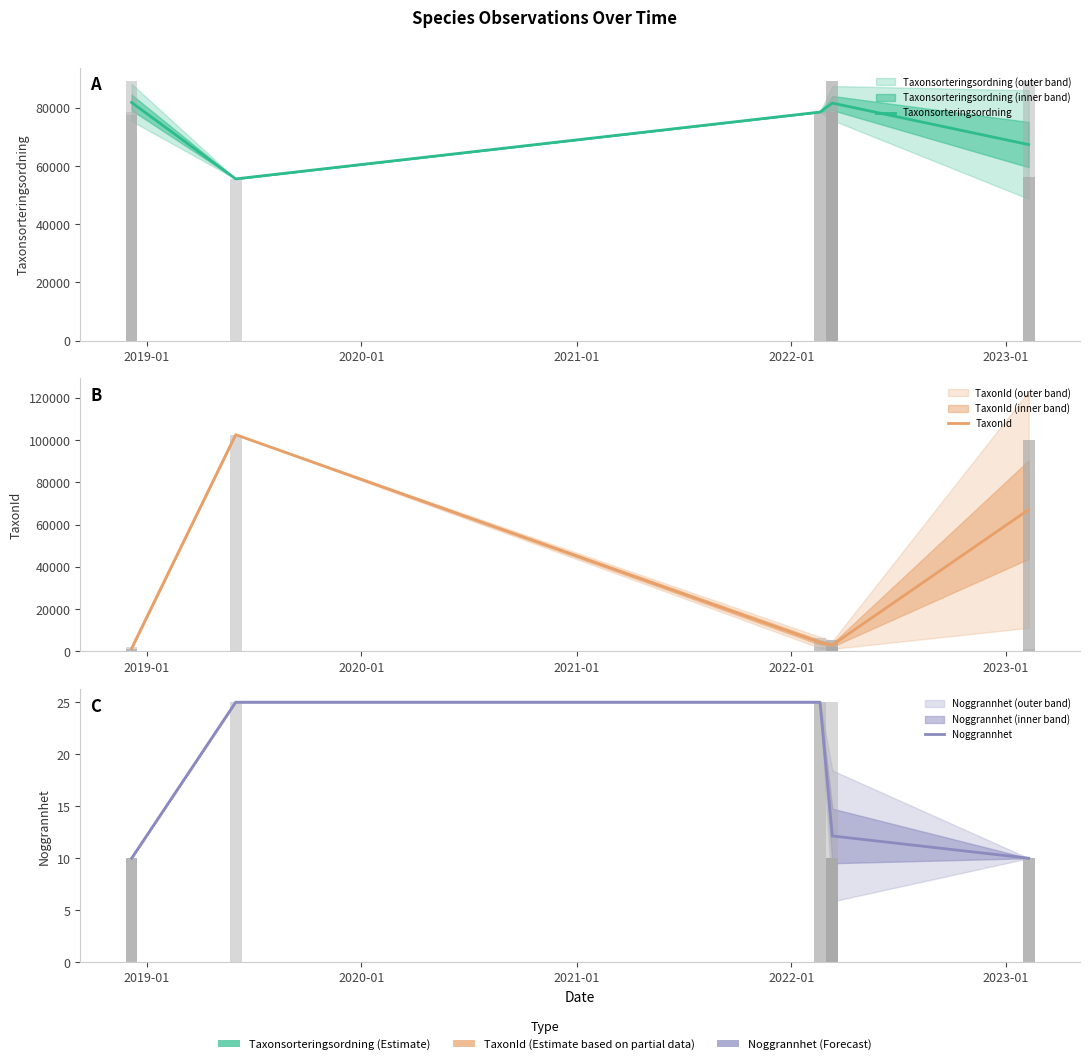

At which label does TaxonId reach its peak?

2019-01